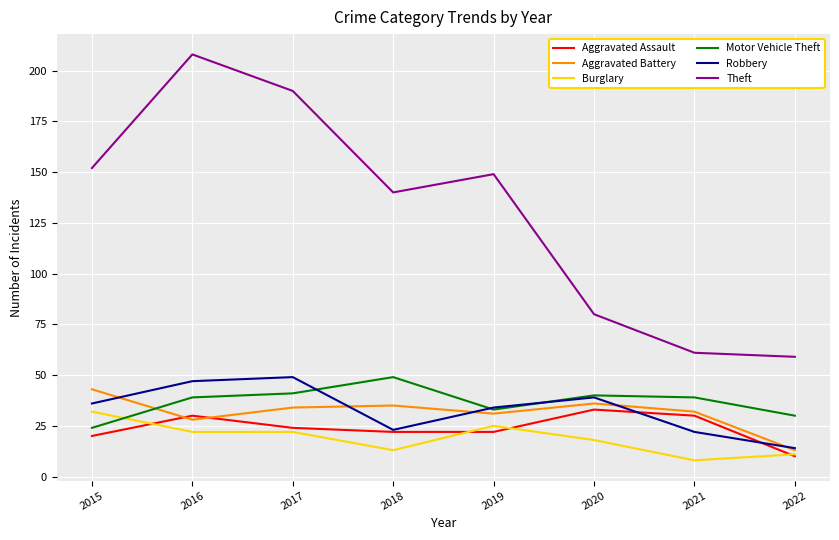

Which series has the largest total across all categories?

Theft